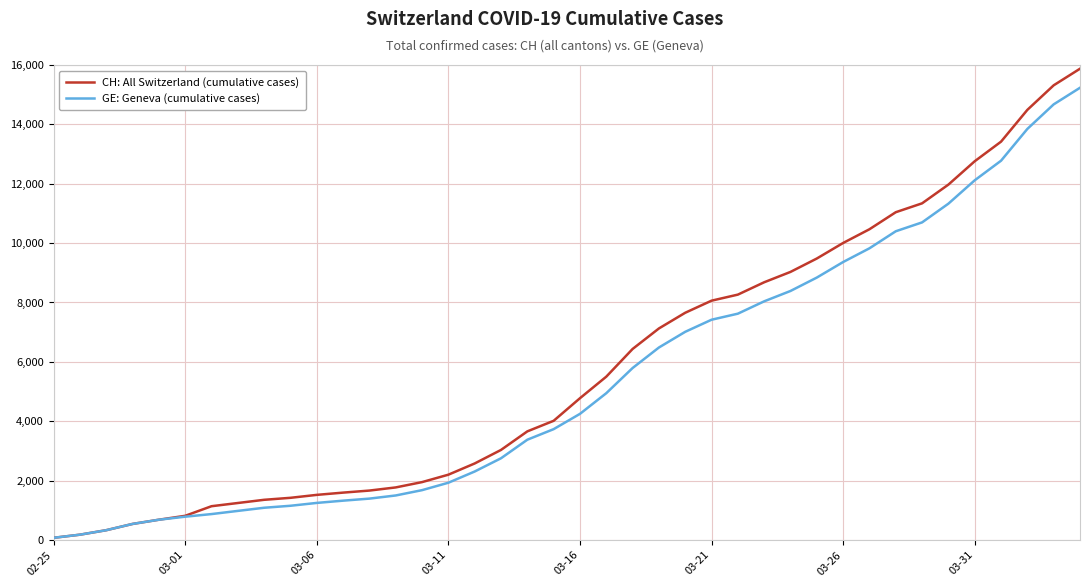

At how many categories does at least one series exceed 5573?

18